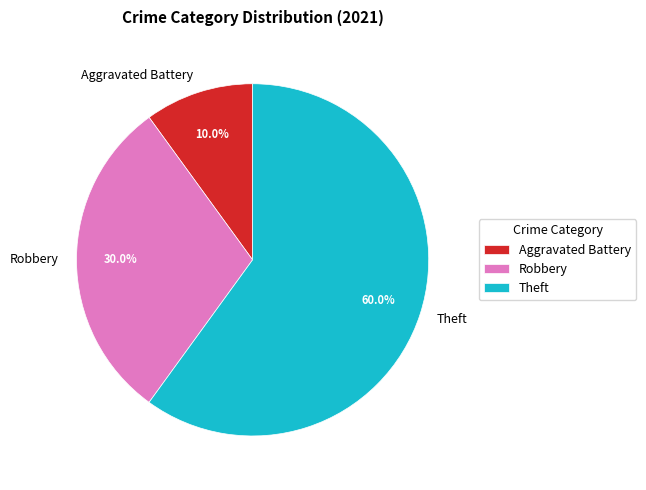

Combined, do Robbery and Theft account for over 50%?

Yes